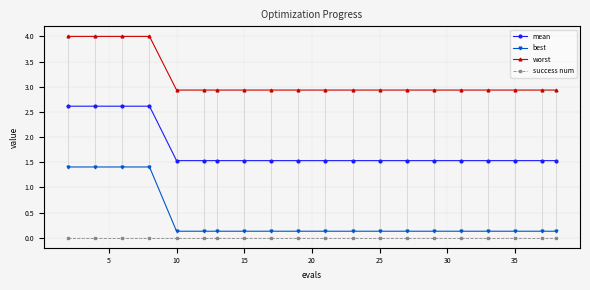

What are all the series names shown in the legend?

mean, best, worst, success num